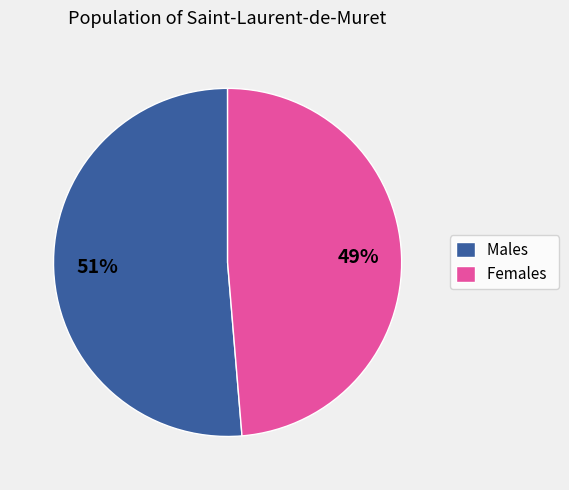

Count the number of slices in the pie.

2